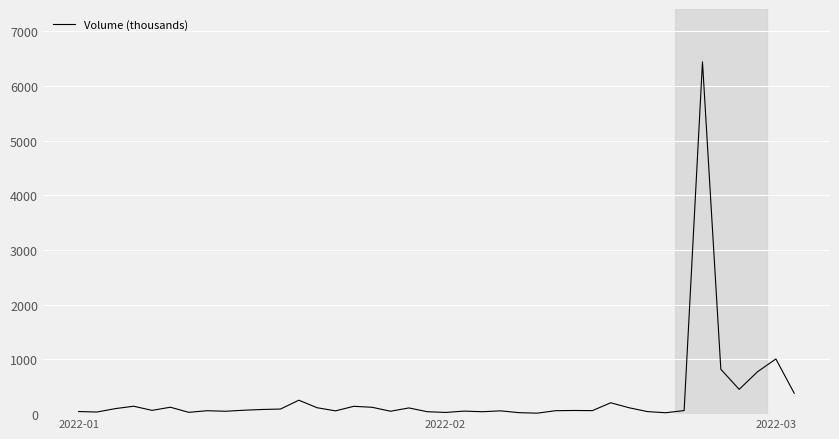

What is the greatest value displayed?

6438.6